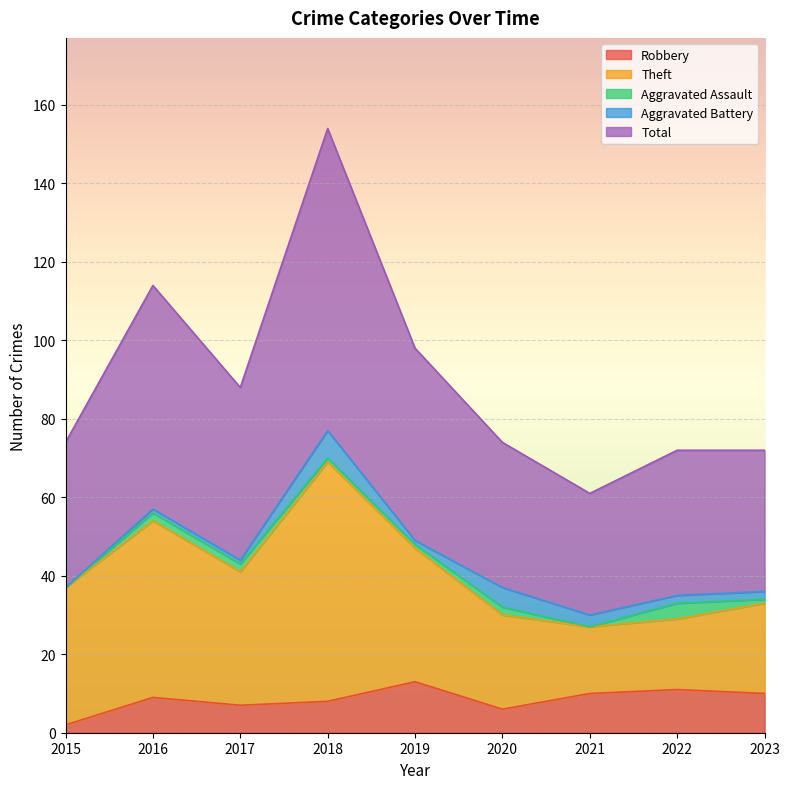

True or false: Total has a value of 37 at 2015.

True